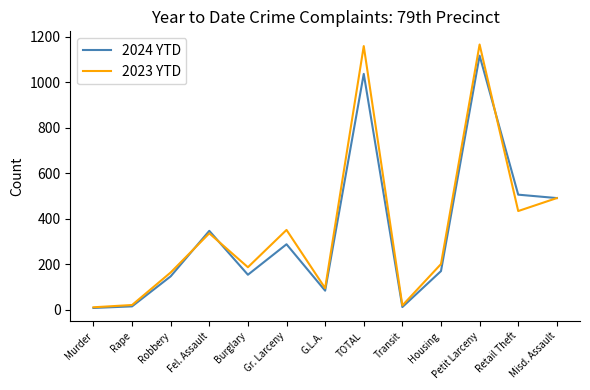

What are all the series names shown in the legend?

2024 YTD, 2023 YTD